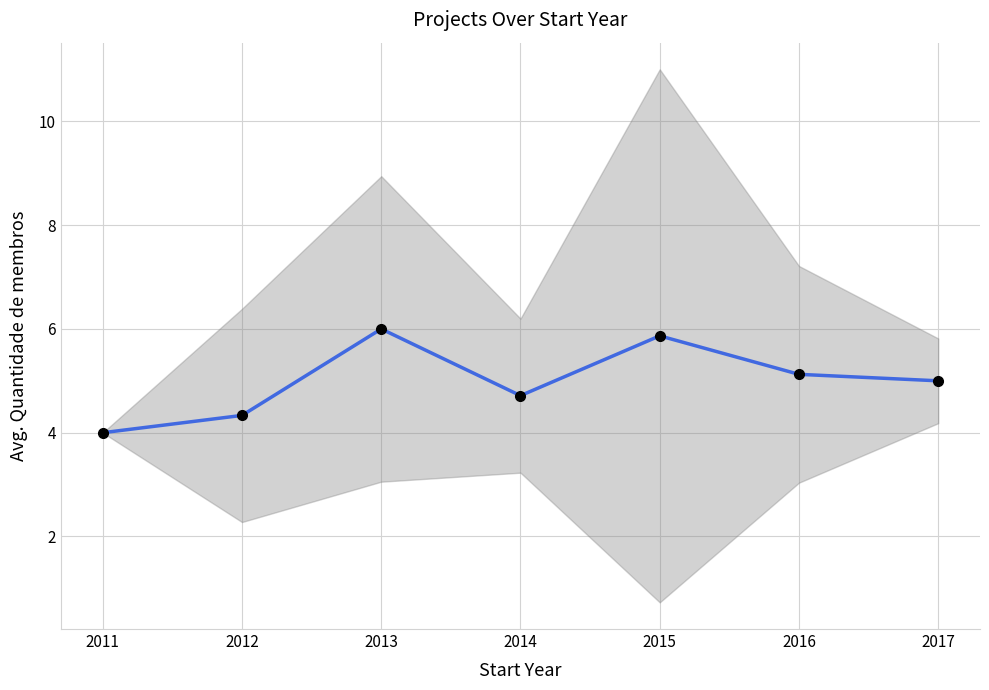

Rank the categories by value from highest to lowest.

2013, 2015, 2016, 2017, 2014, 2012, 2011